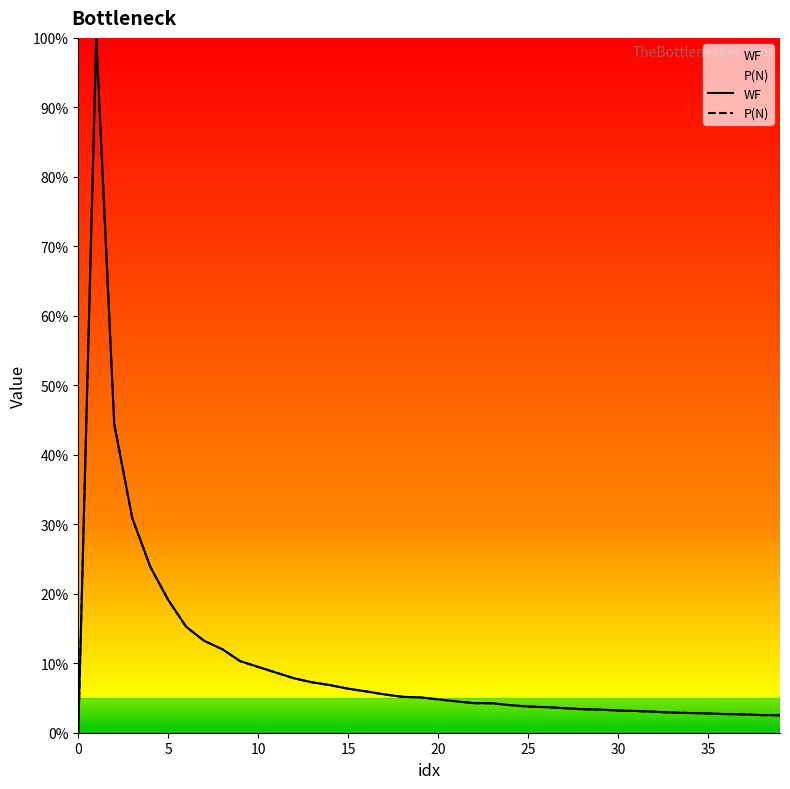

Rank the series by their maximum value, from highest to lowest.

WF, P(N)